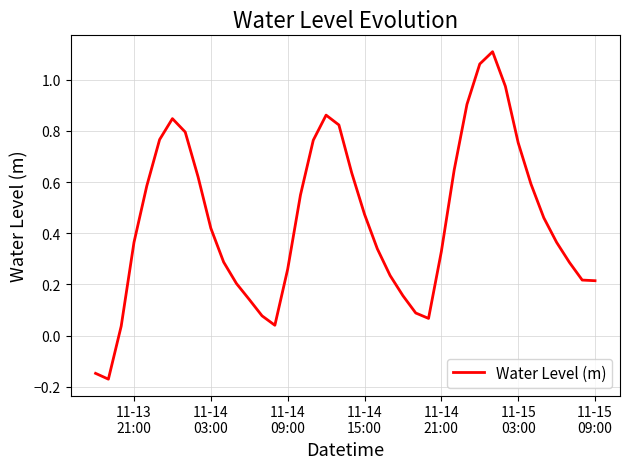

What is the difference between the maximum and minimum values?

1.3